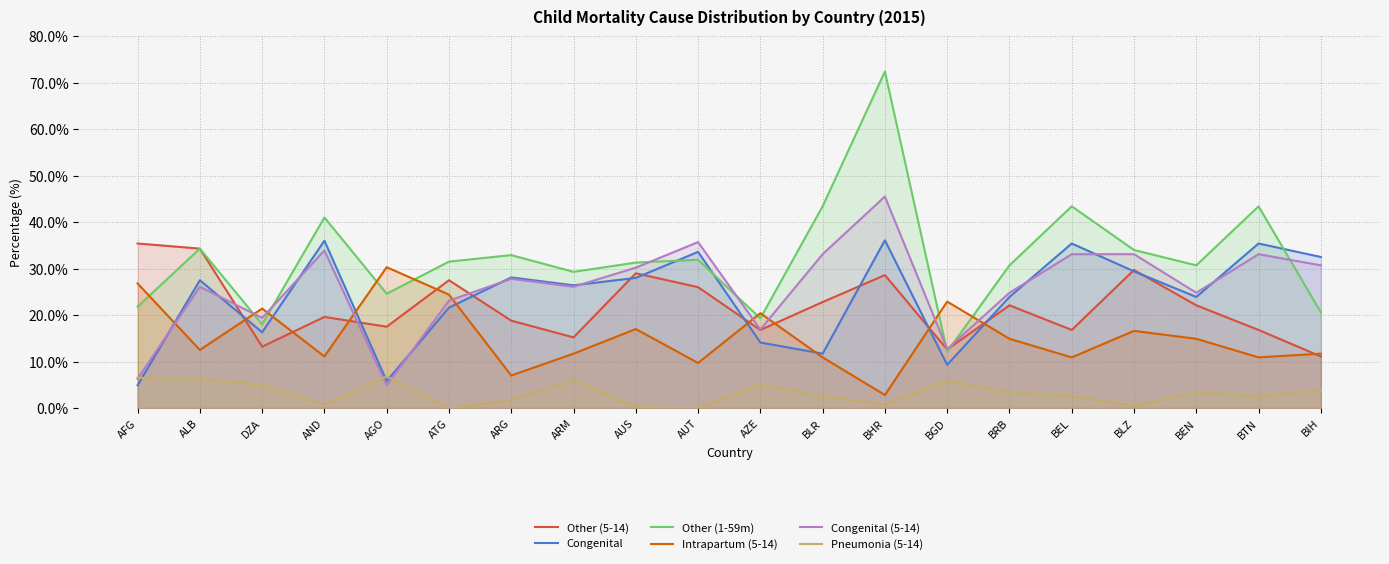

At AND, list the series in order from largest to smallest.

Other (1-59m), Congenital, Congenital (5-14), Other (5-14), Intrapartum (5-14), Pneumonia (5-14)